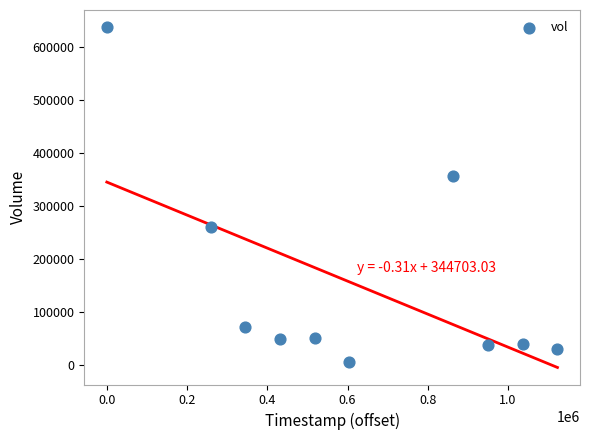

What is the average X value?

613440